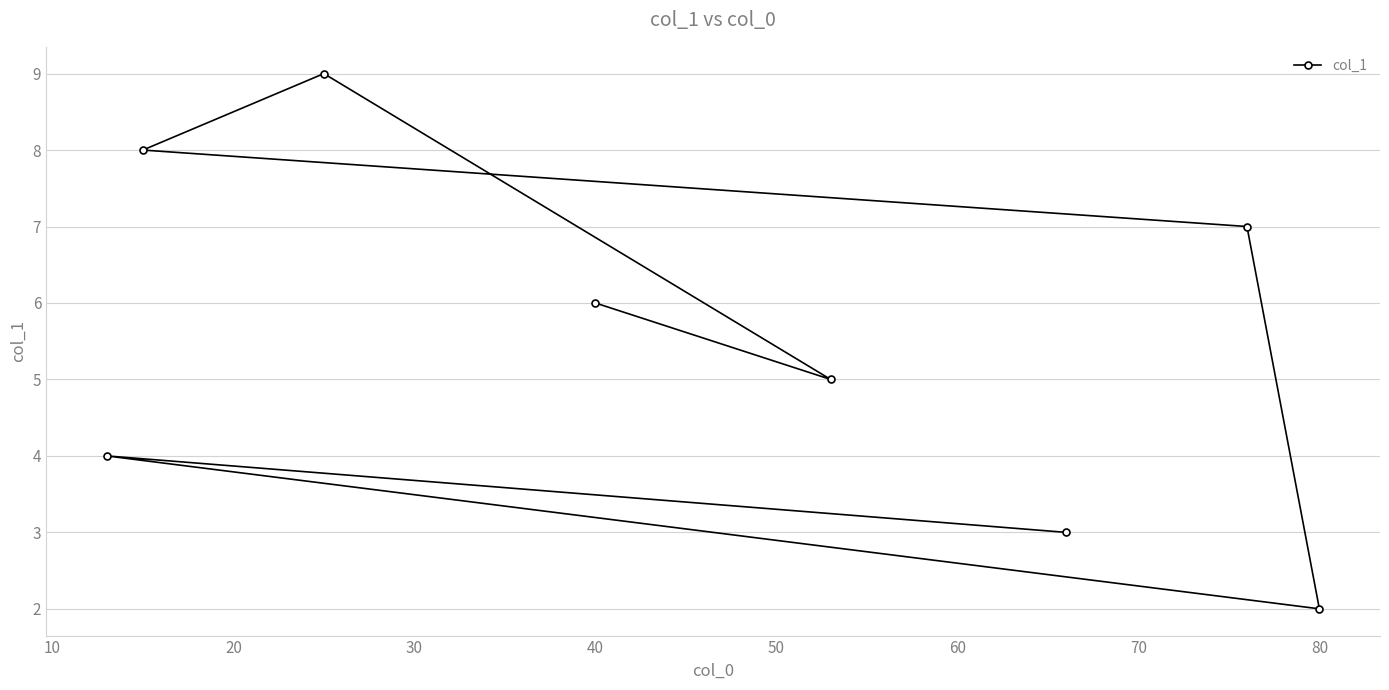

What value does the data have at 40?

6